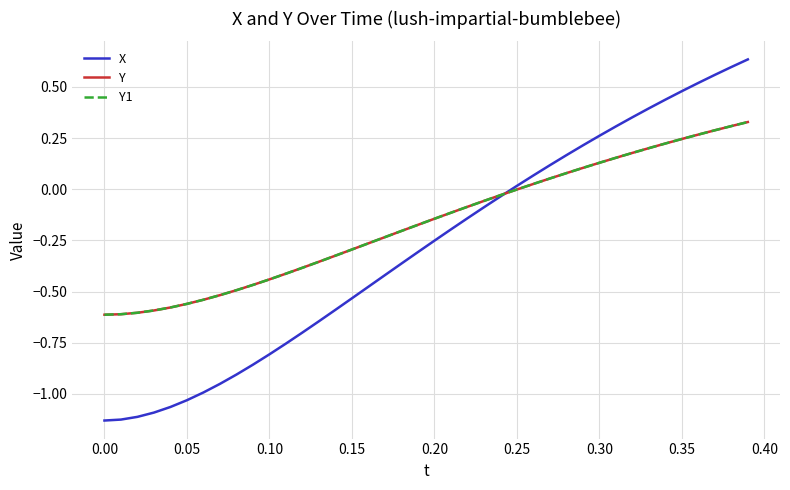

What is the minimum value shown in the chart?

-1.1